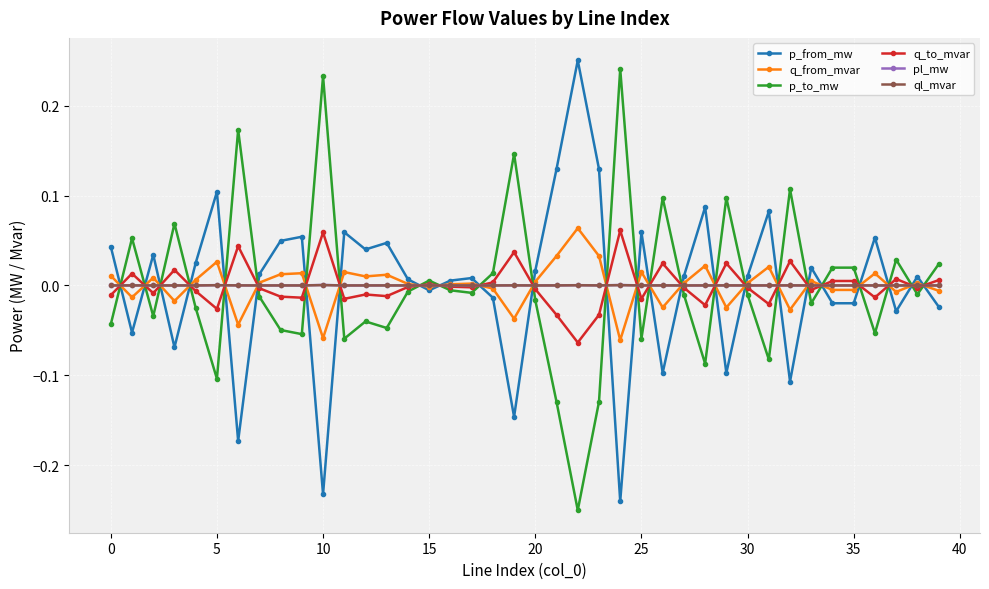

Count the number of categories in the chart.

40